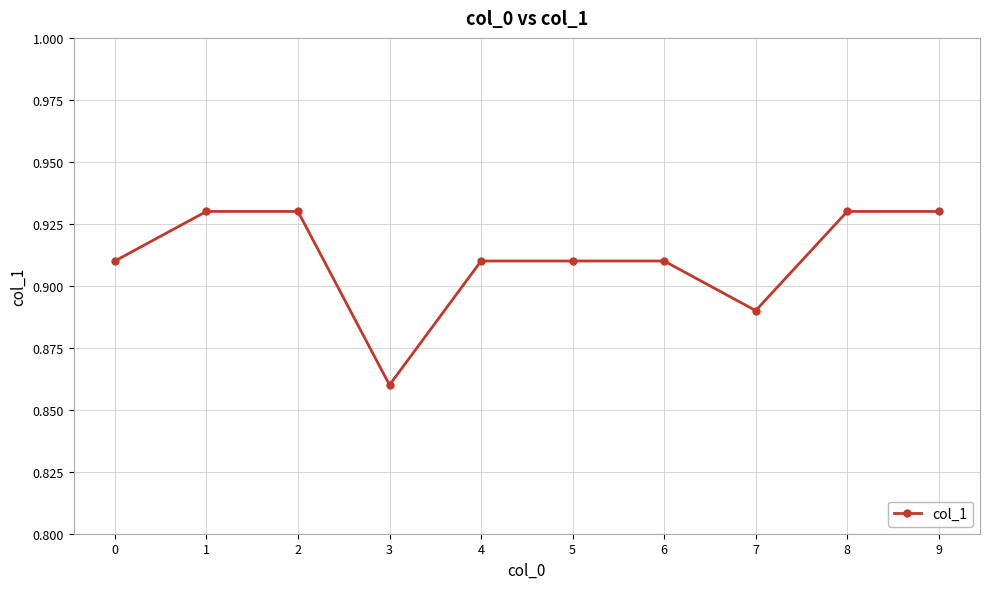

Which label corresponds to the smallest value in the chart?

3